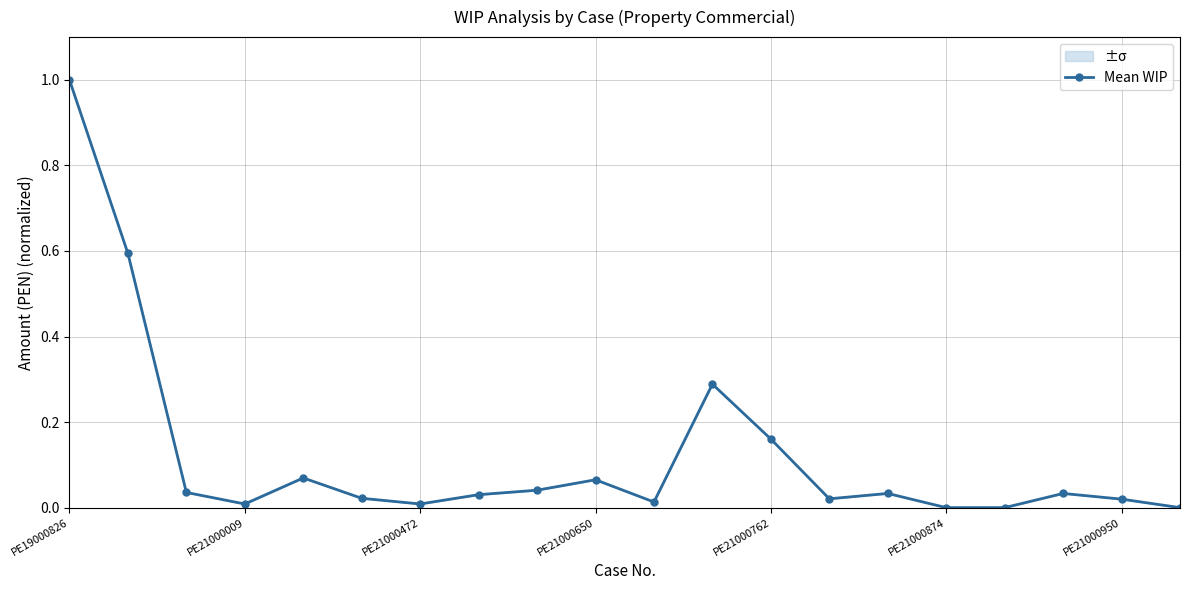

At which category does the data reach its first local valley?

PE21000009